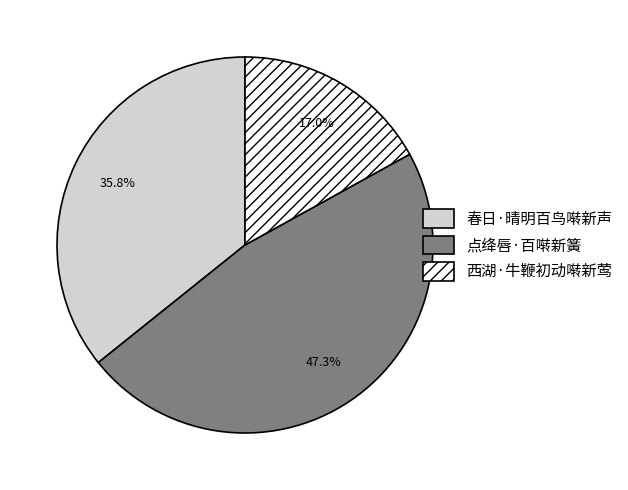

What portion of the pie excludes 春日·晴明百鸟啭新声?

64.2%